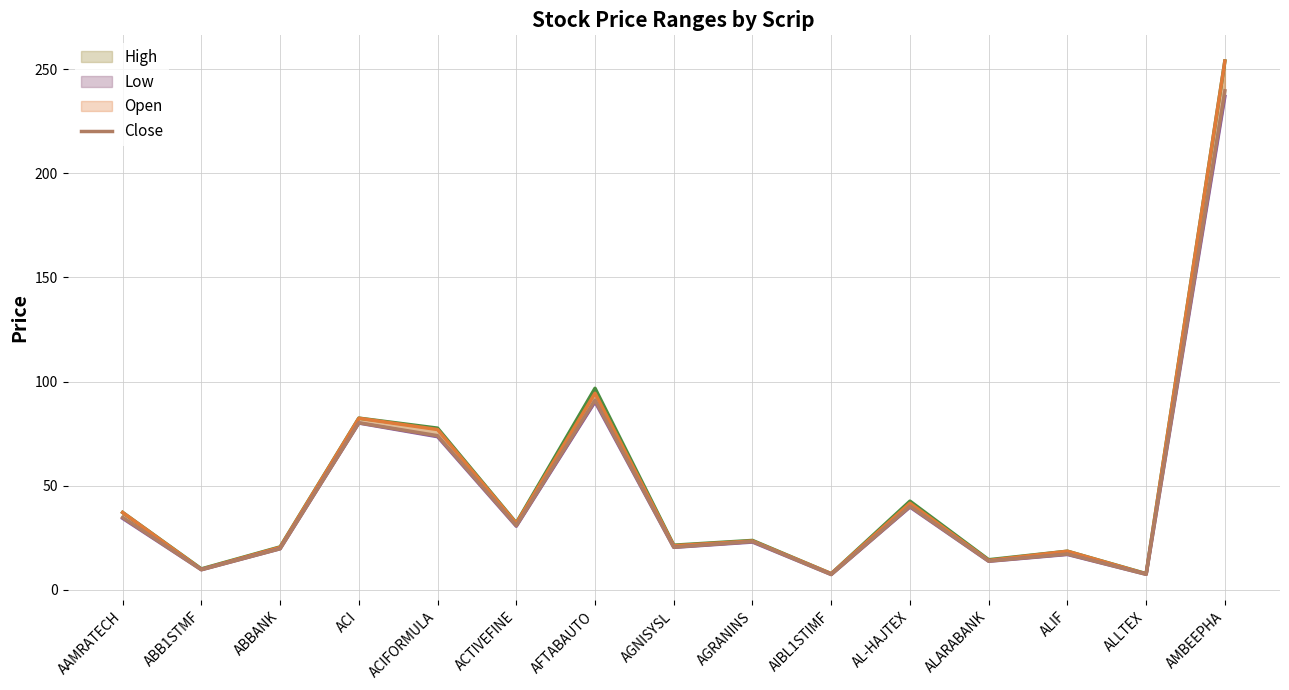

Which category has the highest value in the Low series?

AMBEEPHA